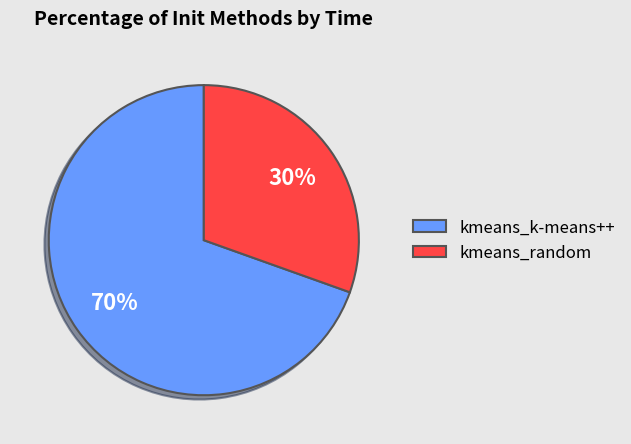

True or false: kmeans_k-means++ accounts for 75% of the total.

False